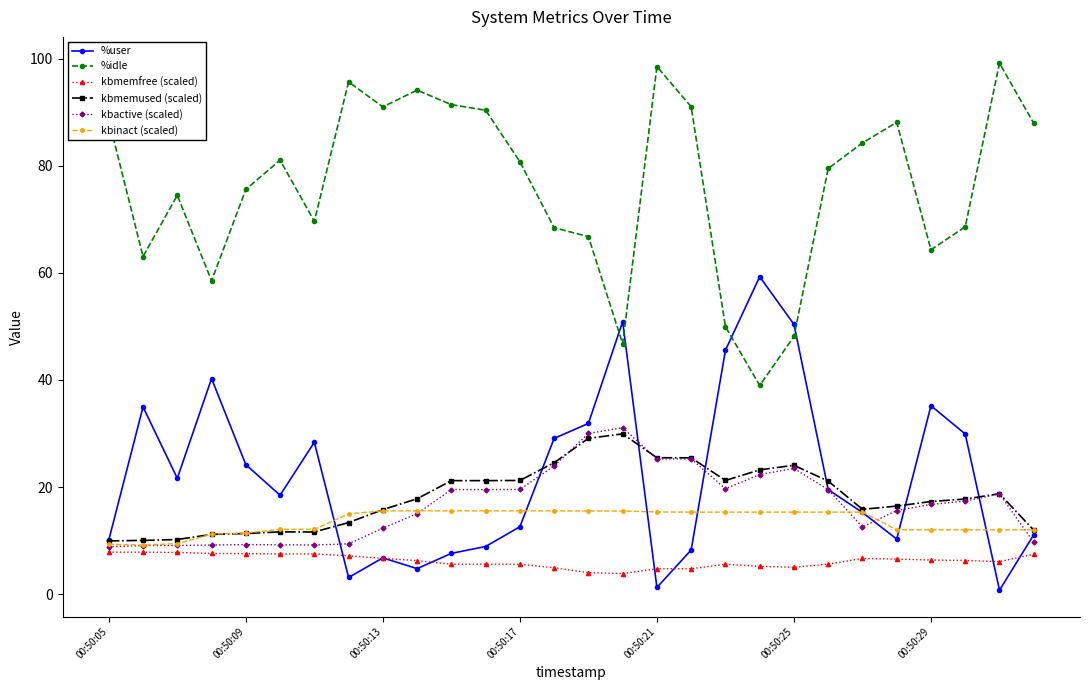

How many values in the %idle series are below 80?

14